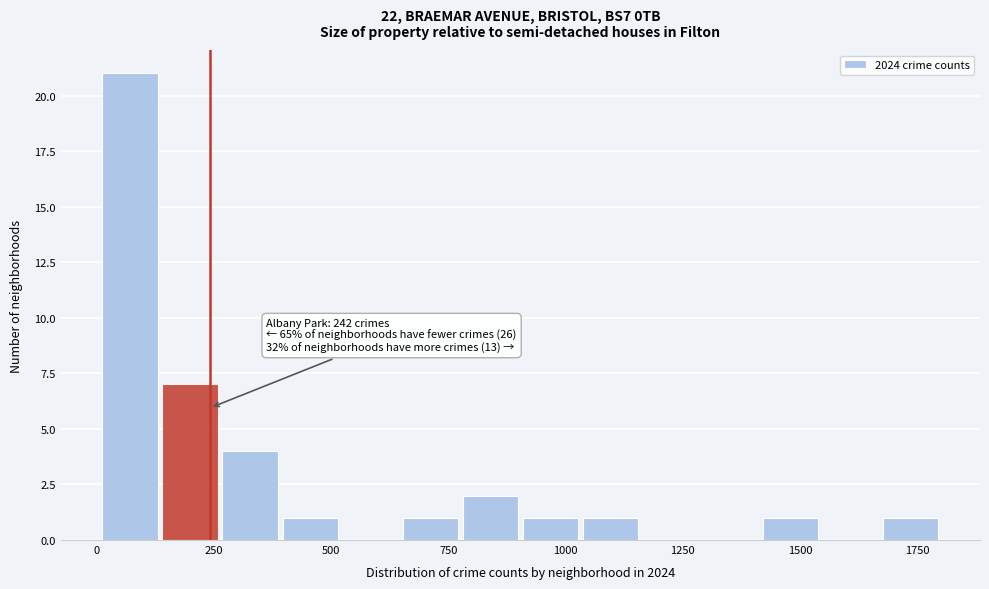

Read against the x-axis, roughly where is the centre of the tallest bar?

50